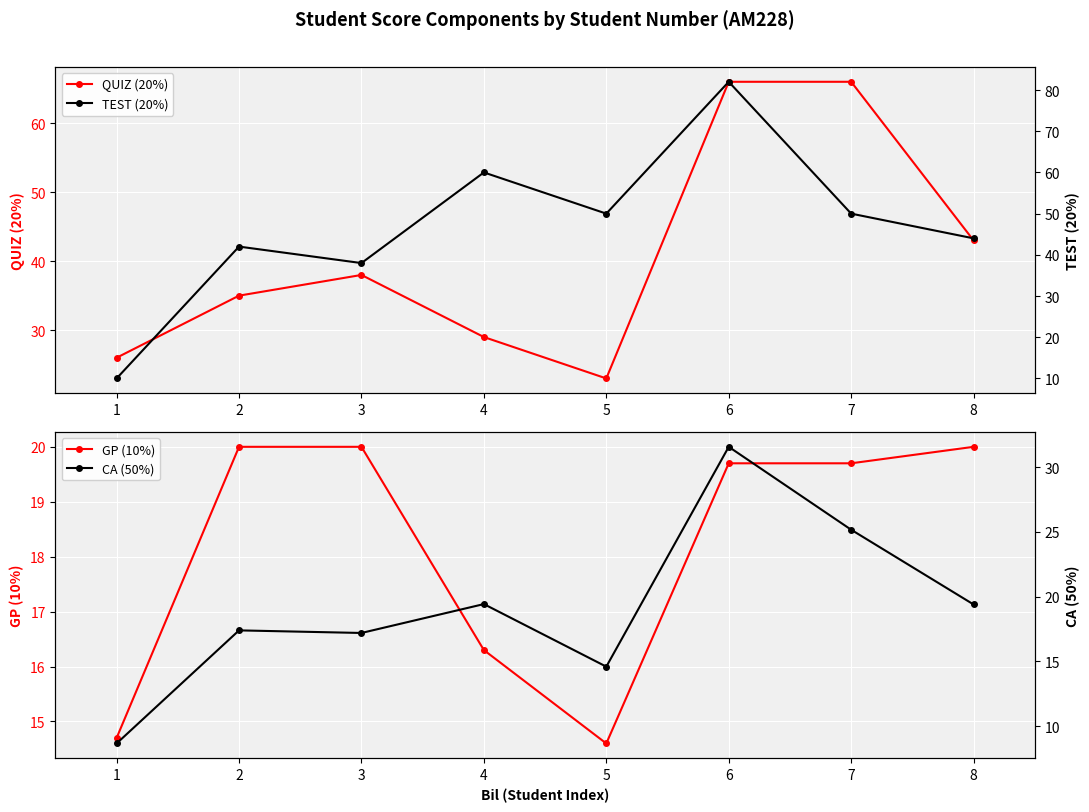

What is the highest value of the TEST (20%) series?

82.0